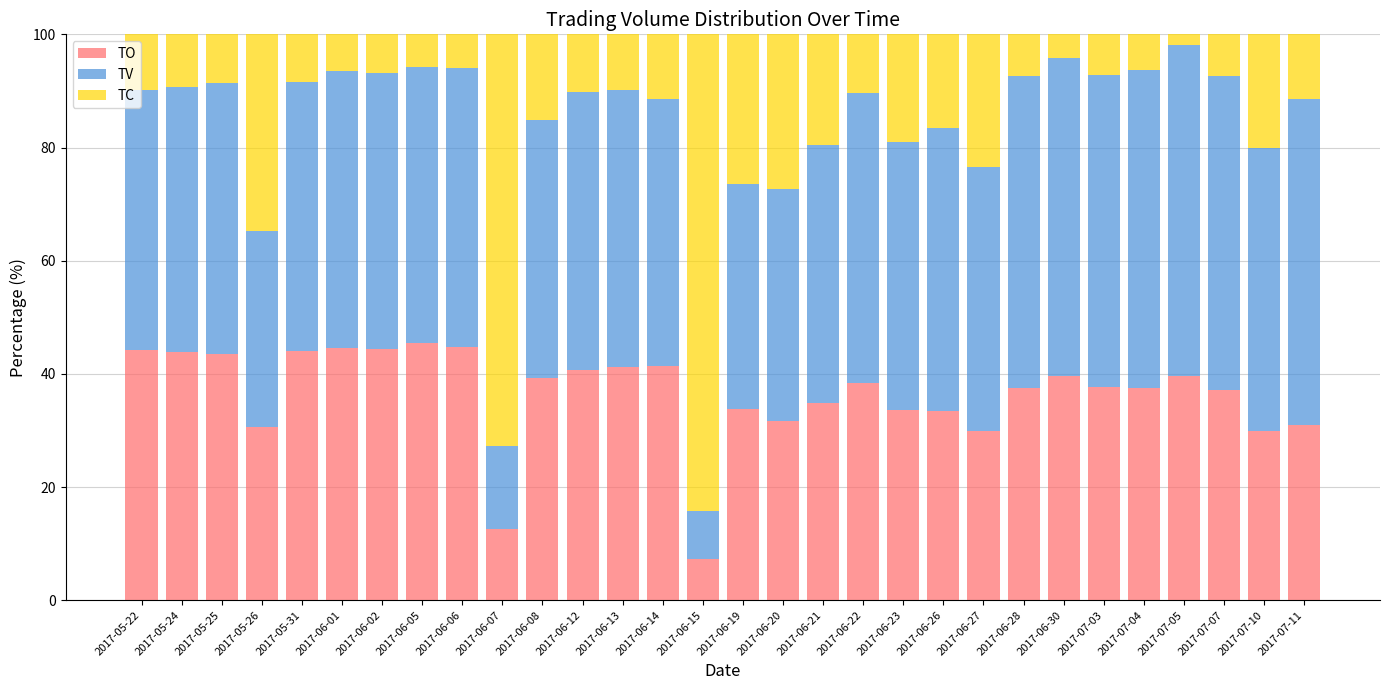

What is the difference between the TO values at 2017-06-20 and 2017-05-31?

12.4